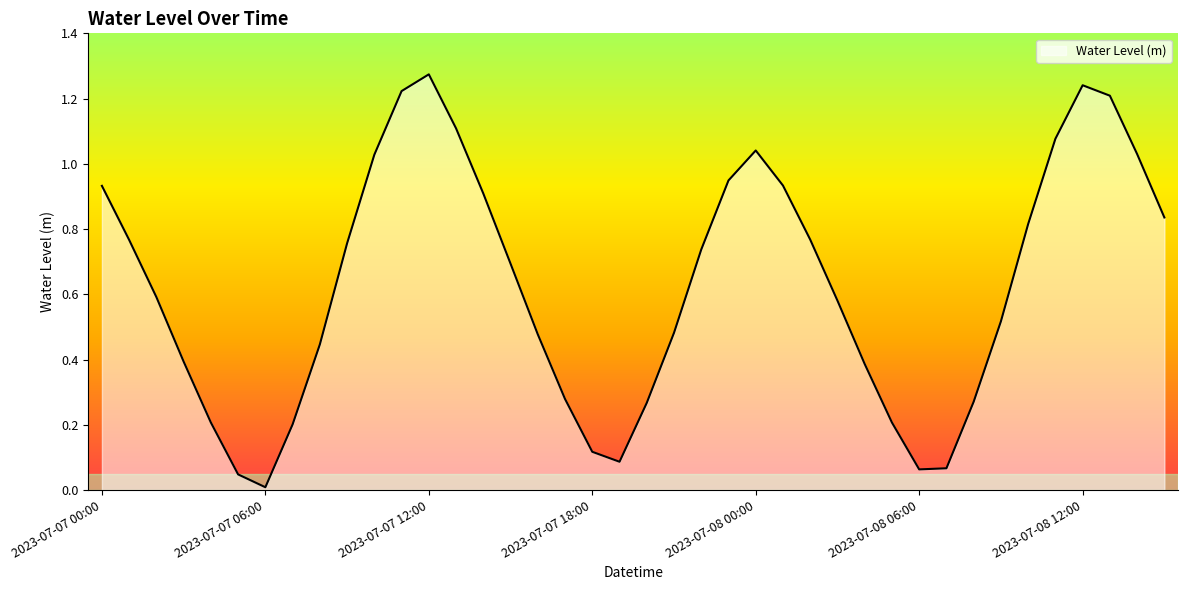

Which category has the lowest value across all series?

2023-07-07 06:00